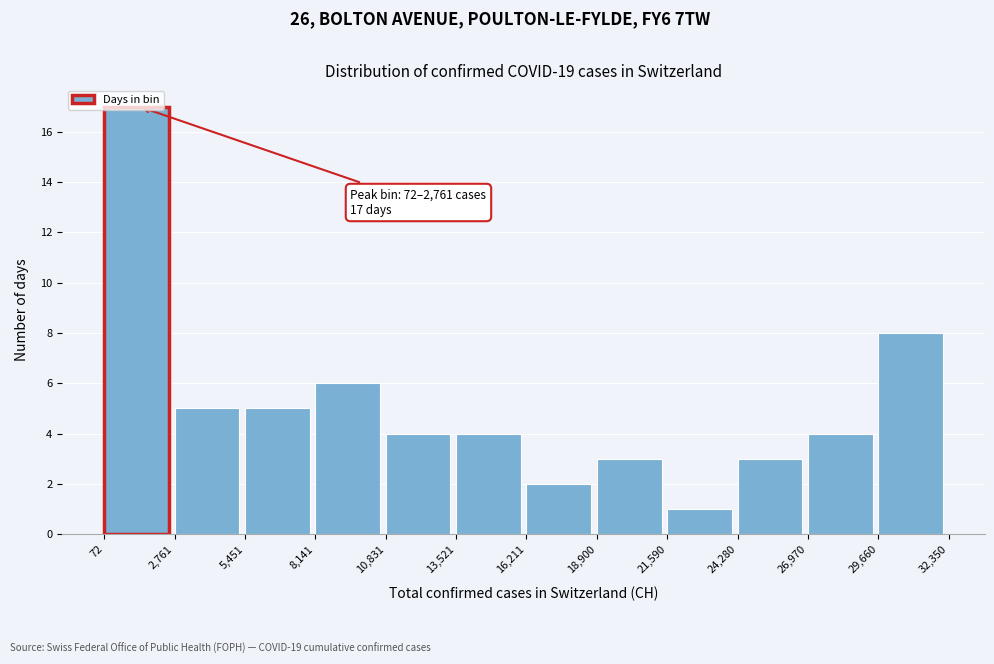

Over which range of the x-axis is the bar tallest?

72 to 2,761